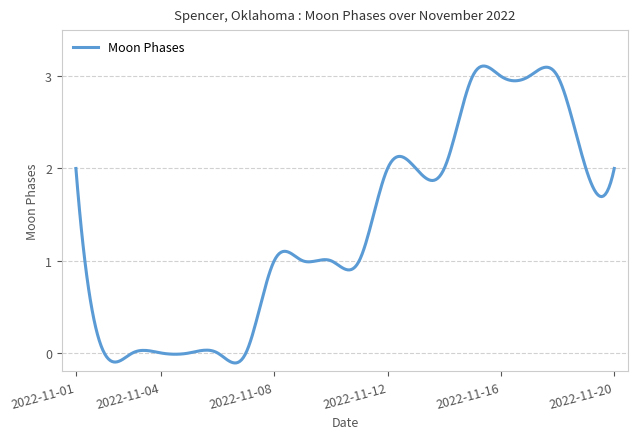

What is the difference between the maximum and minimum values?

3.2